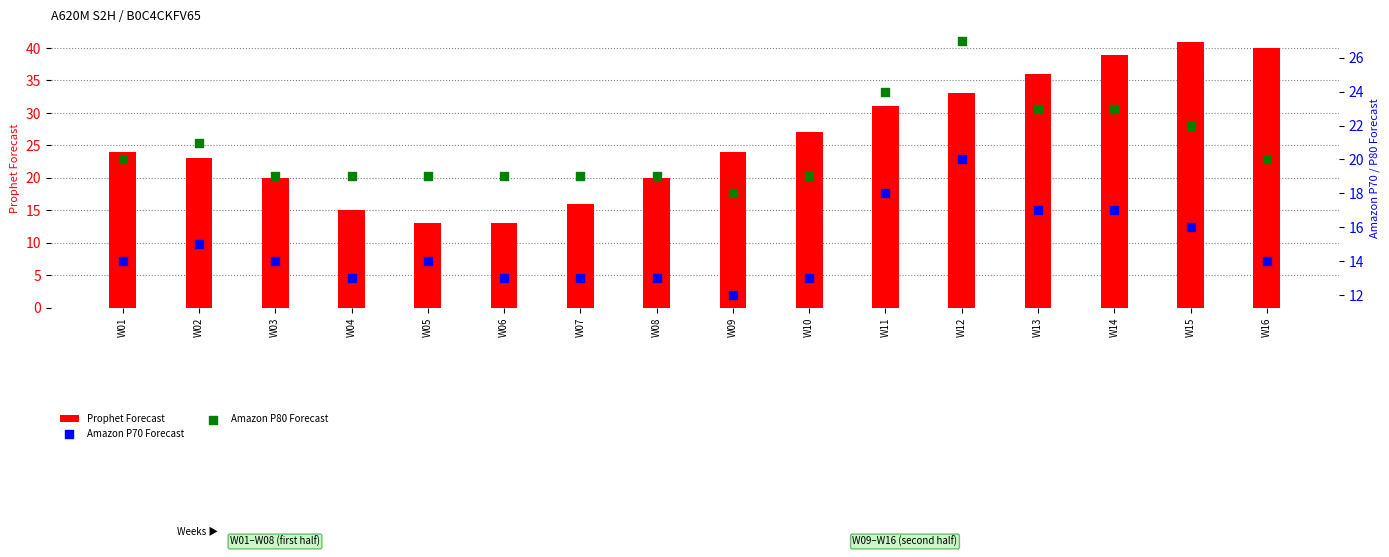

Which series contains the lowest Y value?

Amazon P70 Forecast